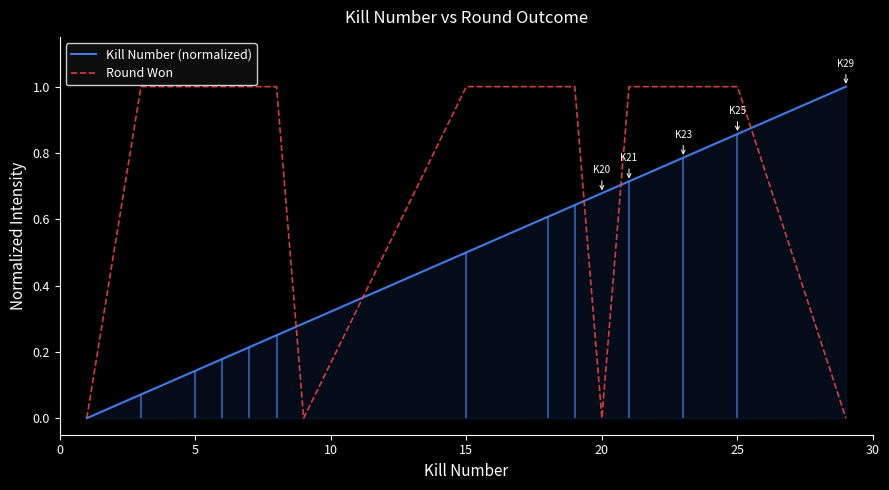

What is the highest value of the Round Won series?

1.0